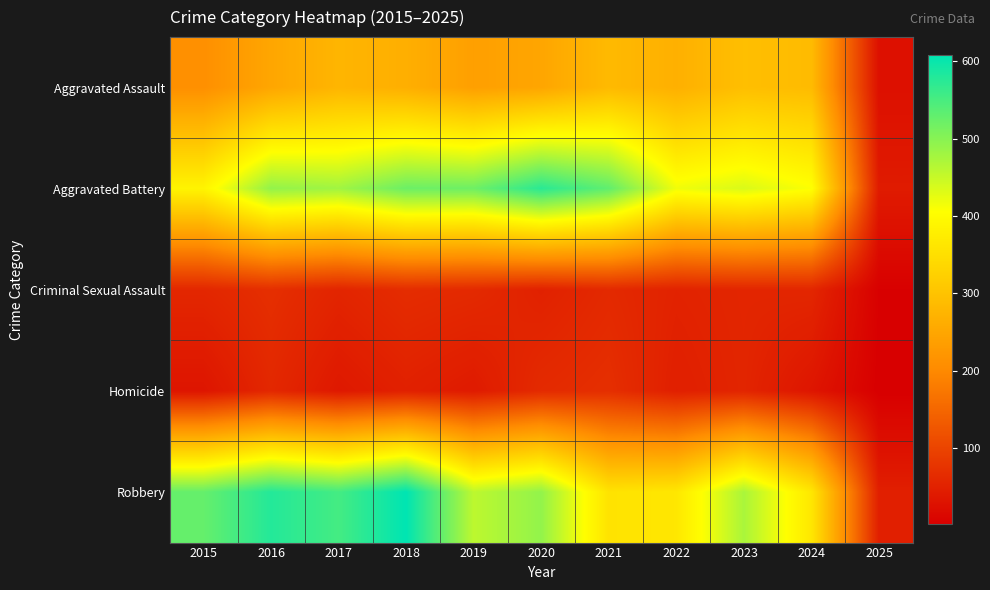

Which category has the highest value across all series?

2018